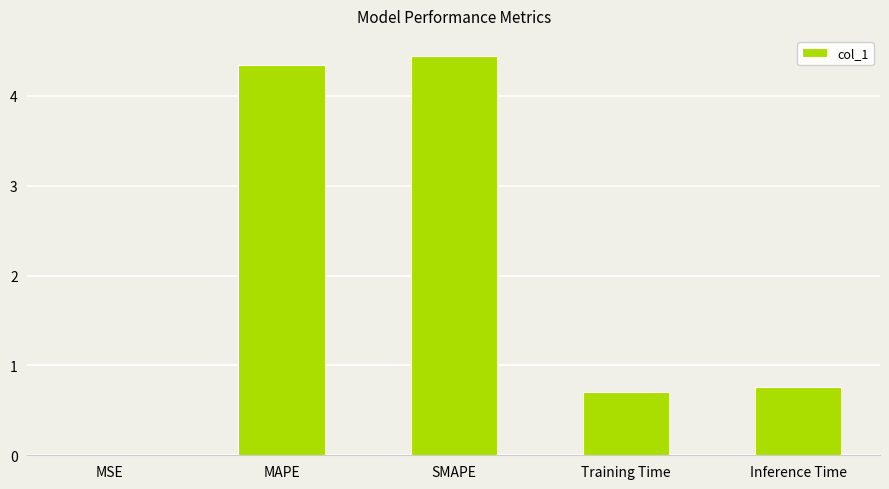

True or false: the data shows 7.0 at SMAPE.

False